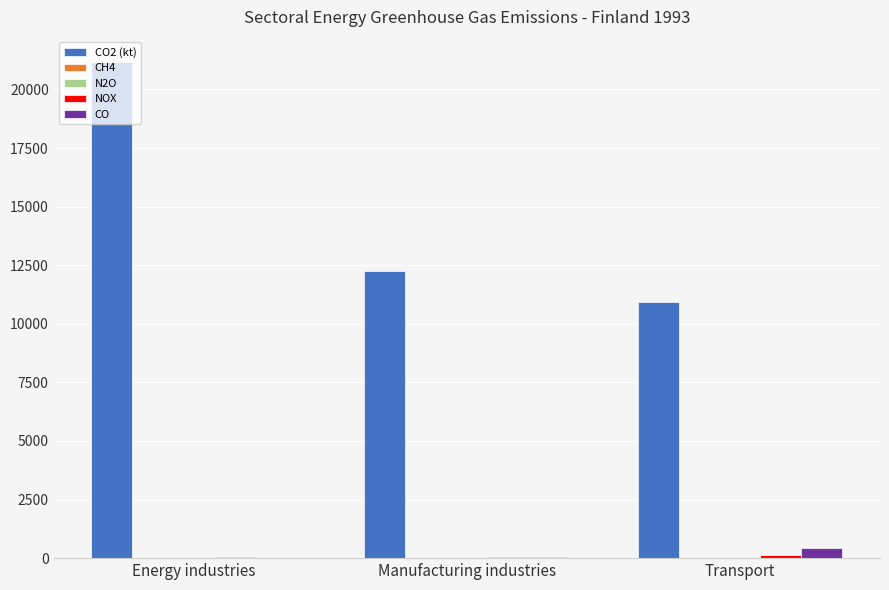

How many groups of bars are there?

3